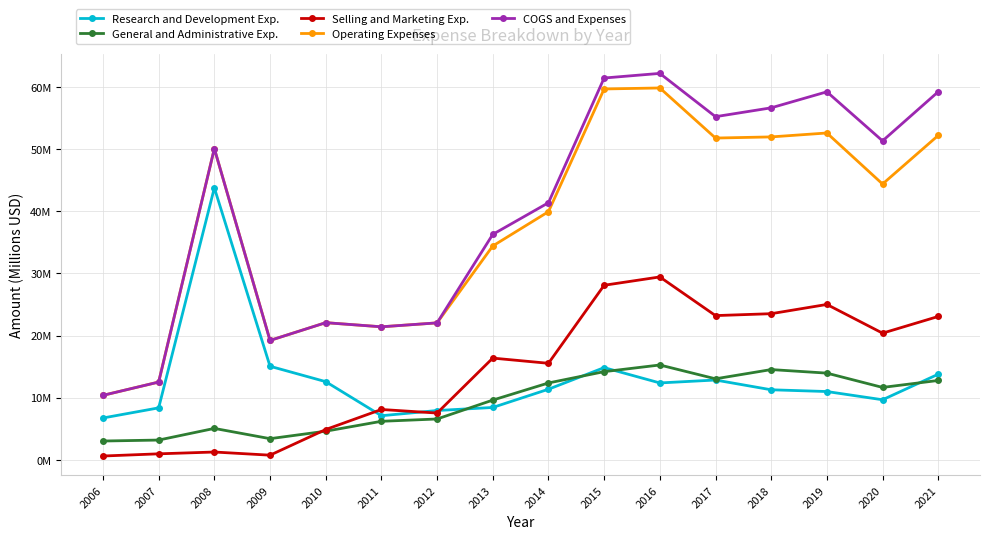

How many intersections are there between Selling and Marketing Exp. and Research and Development Exp.?

3